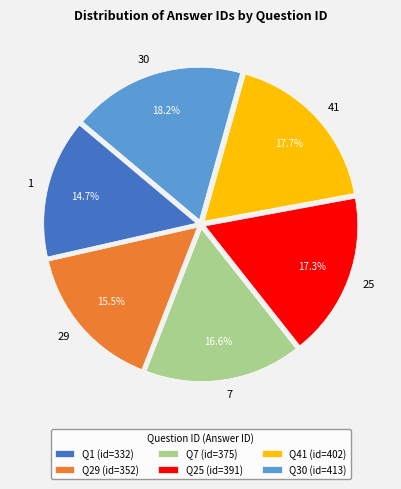

Is there a majority slice in this chart?

No